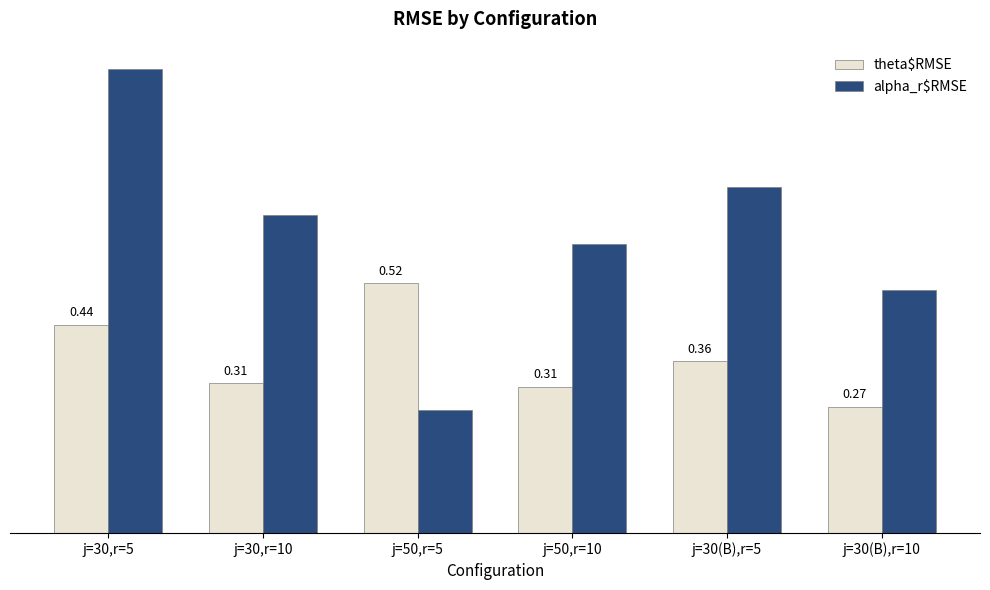

Which series has the largest range (max minus min)?

alpha_r$RMSE